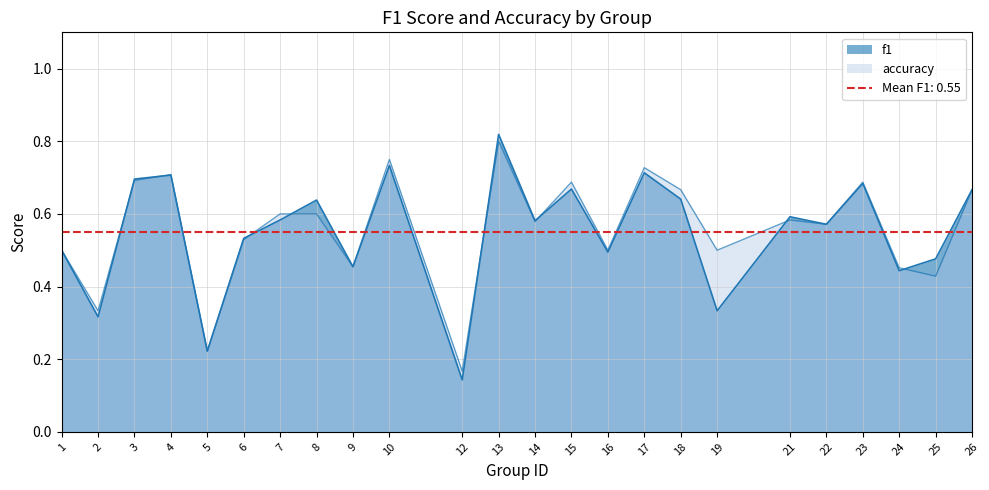

At which label does f1 reach its minimum?

12